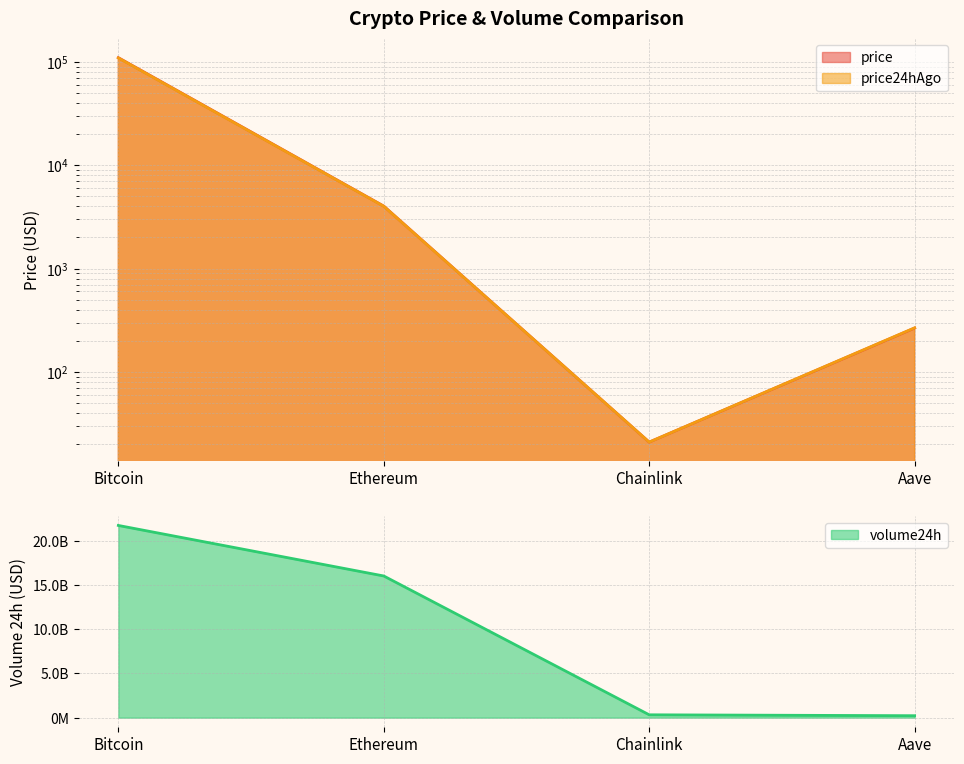

Which series has the largest range (max minus min)?

volume24h